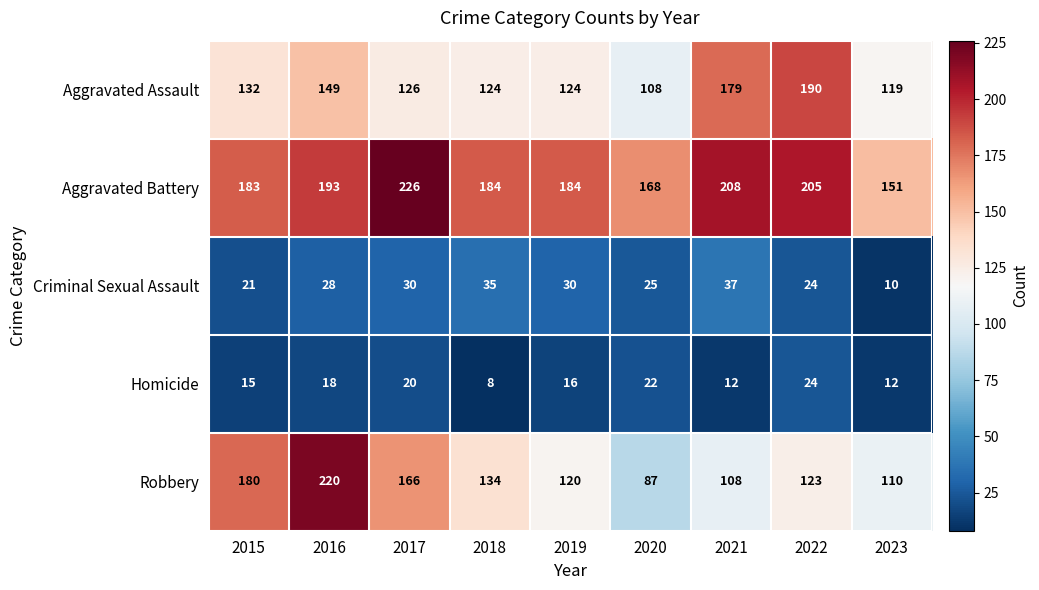

What is the sum of the Homicide values at 2017 and 2020?

42